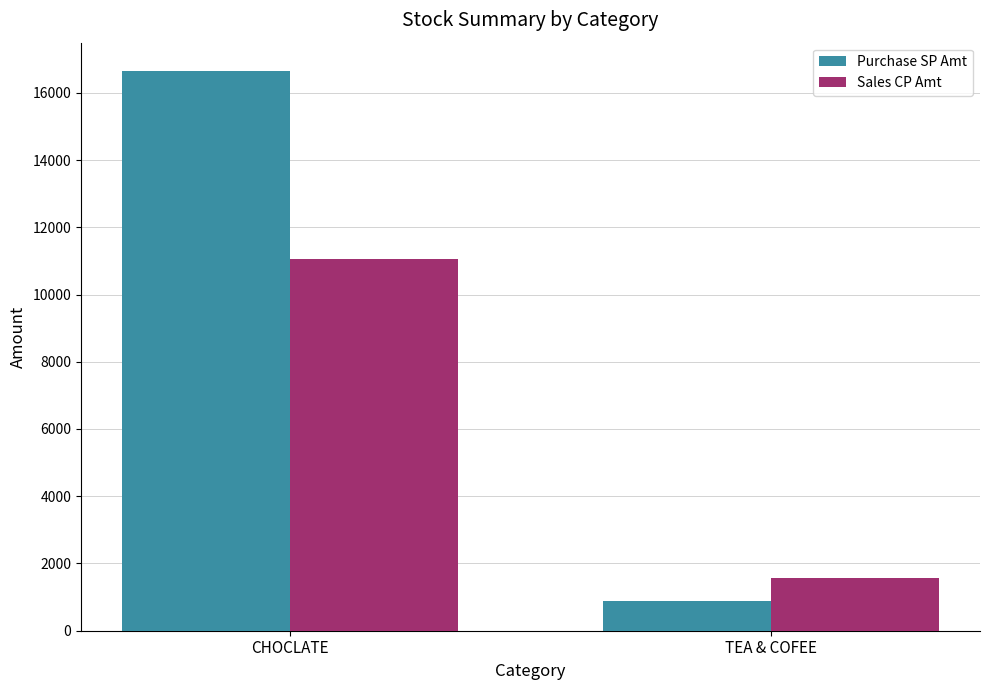

What is the greatest value displayed?

16657.4